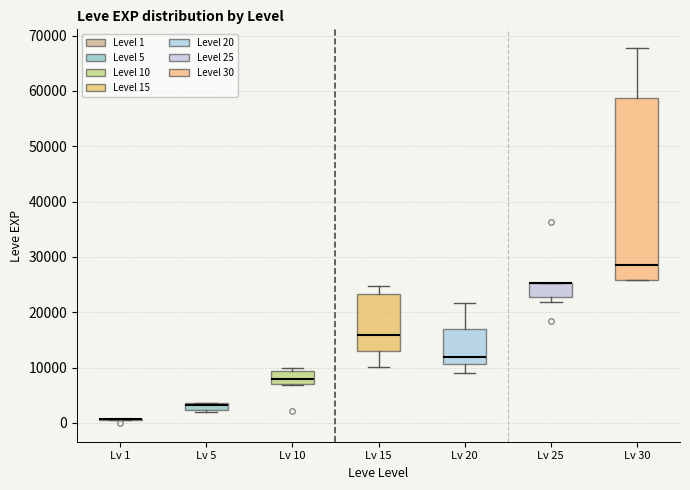

Where does the median line of the box for Lv 15 sit on the y-axis? The values are not printed on the chart, so give them approximately, as read against the axis.

16000